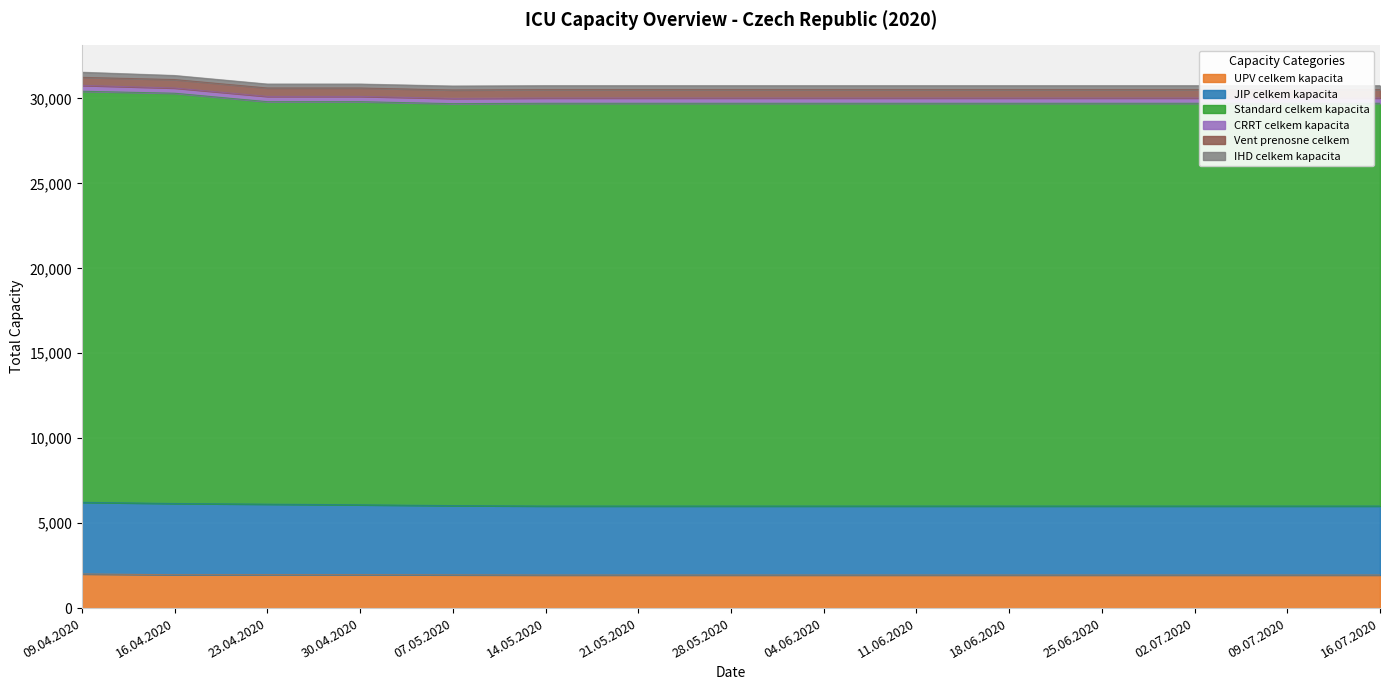

What is the minimum value for UPV celkem kapacita?

1946